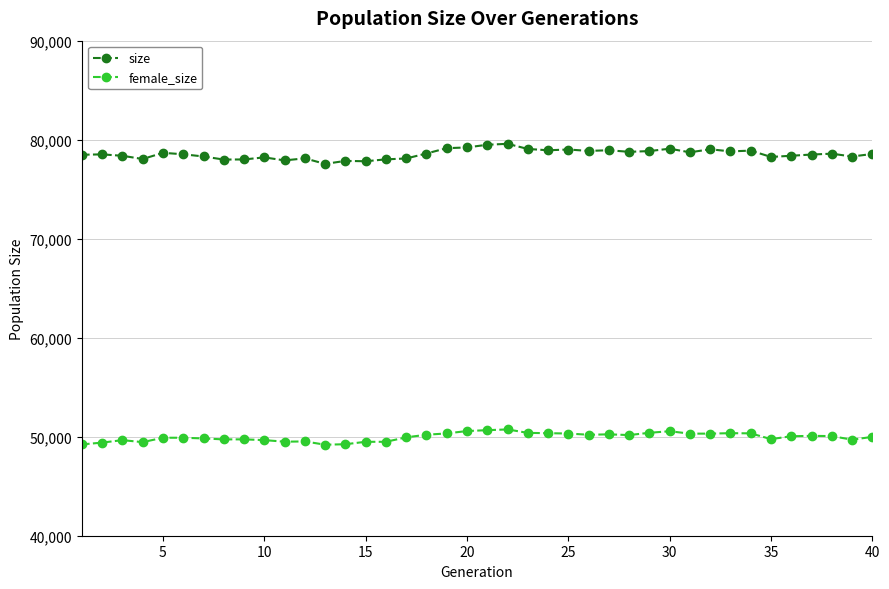

Which series has the largest total across all categories?

size